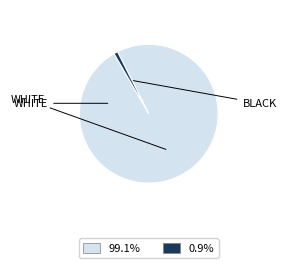

Does any single category account for the majority?

Yes